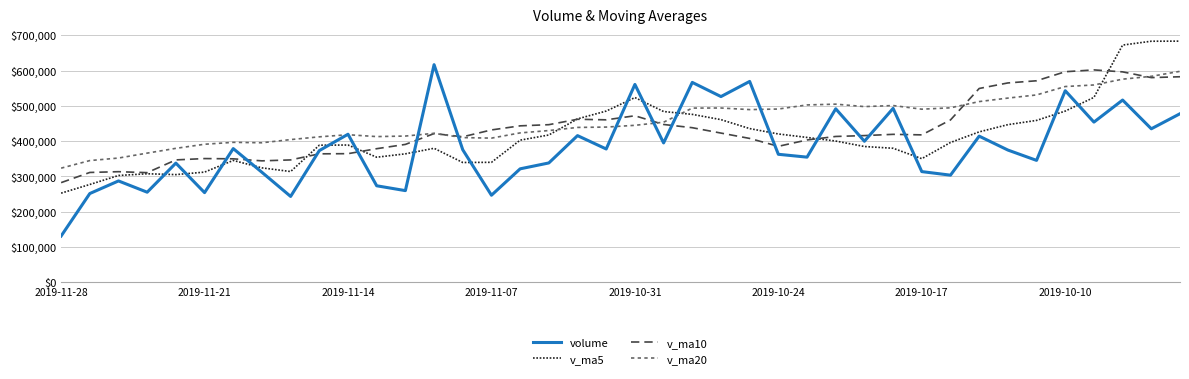

What is the minimum value for volume?

131024.1